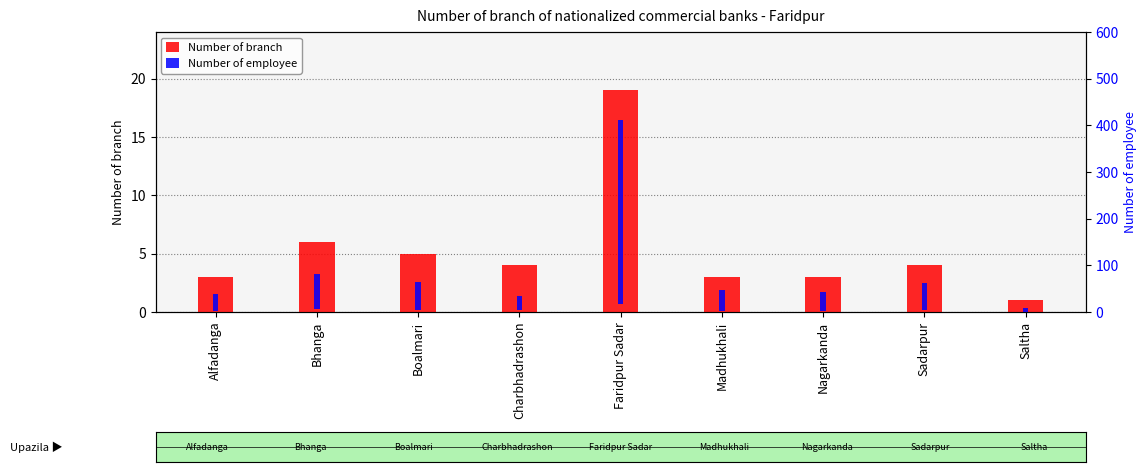

What is the sum of all Number of branch values?

48.0